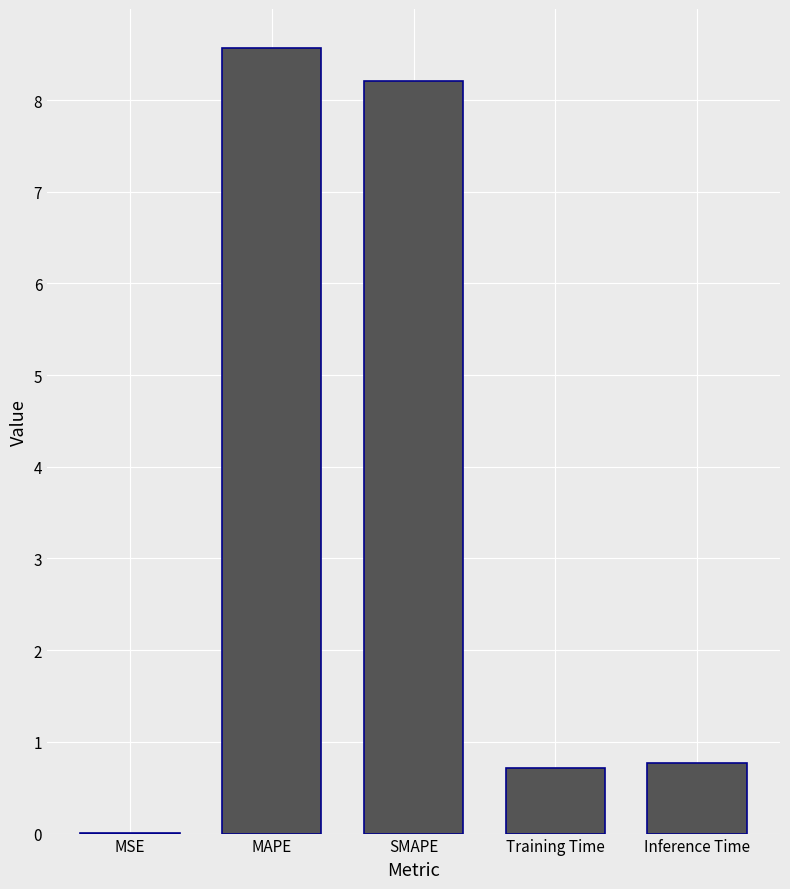

Are the bars horizontal?

No